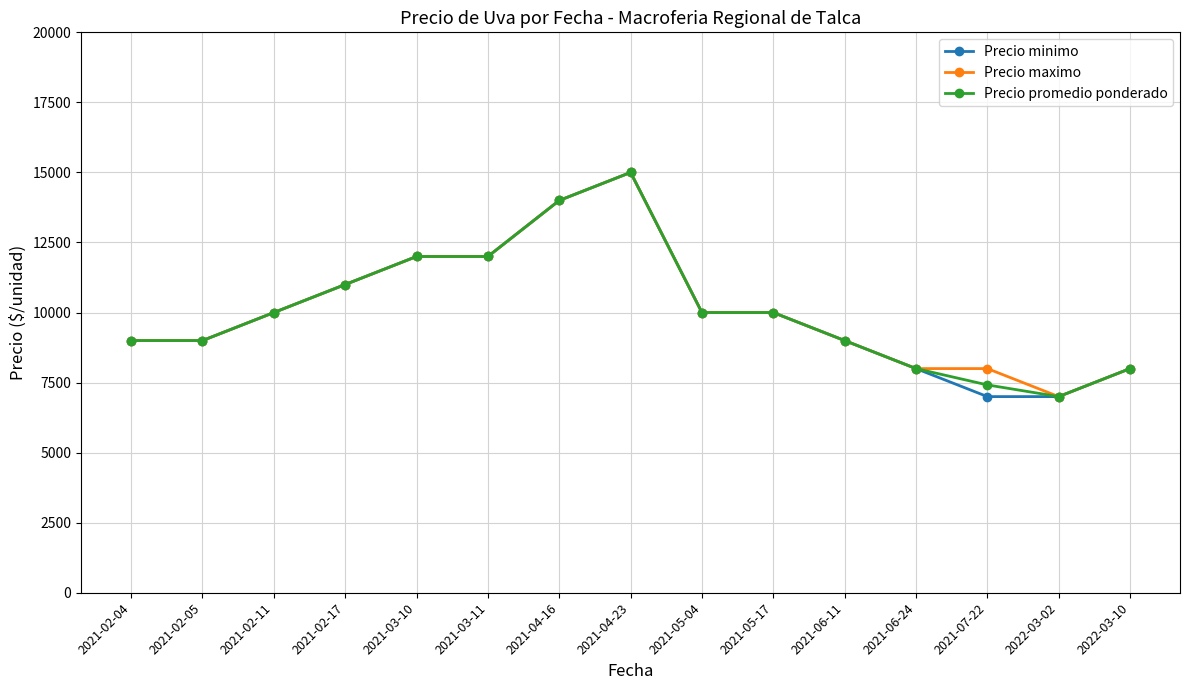

What is the value of the Precio promedio ponderado point at the 2nd from the left?

9000